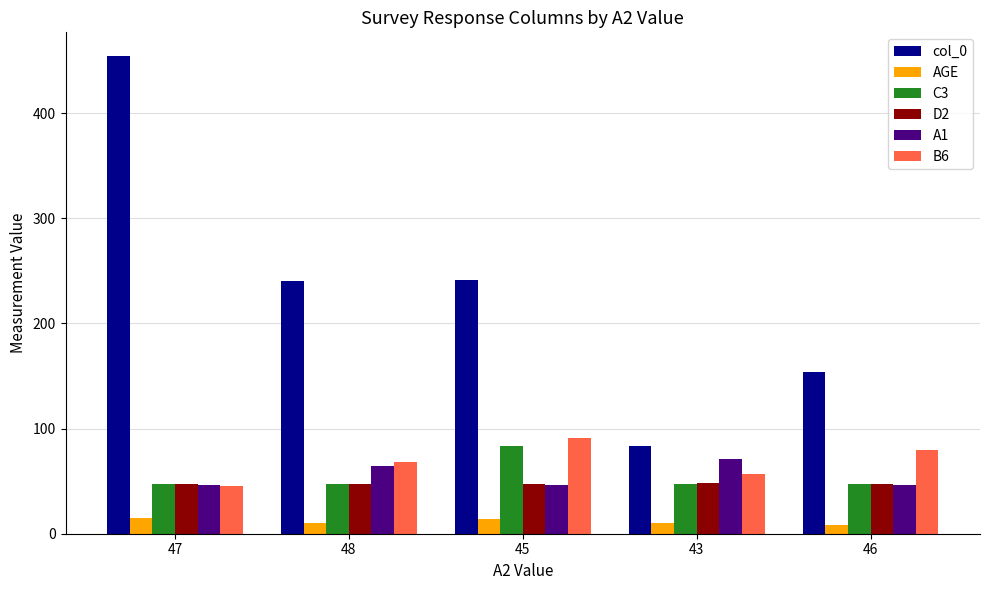

How many groups of bars are there?

5